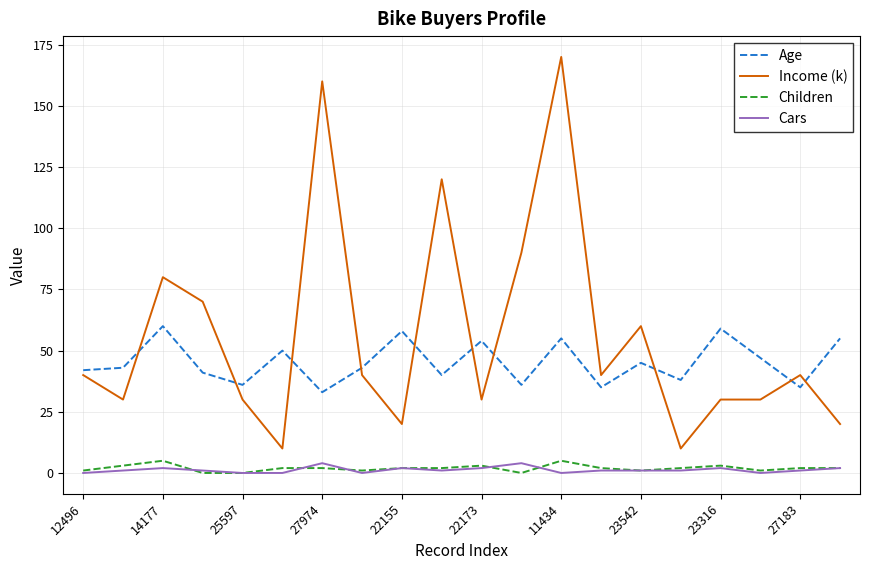

Which series has the largest total across all categories?

Income (k)